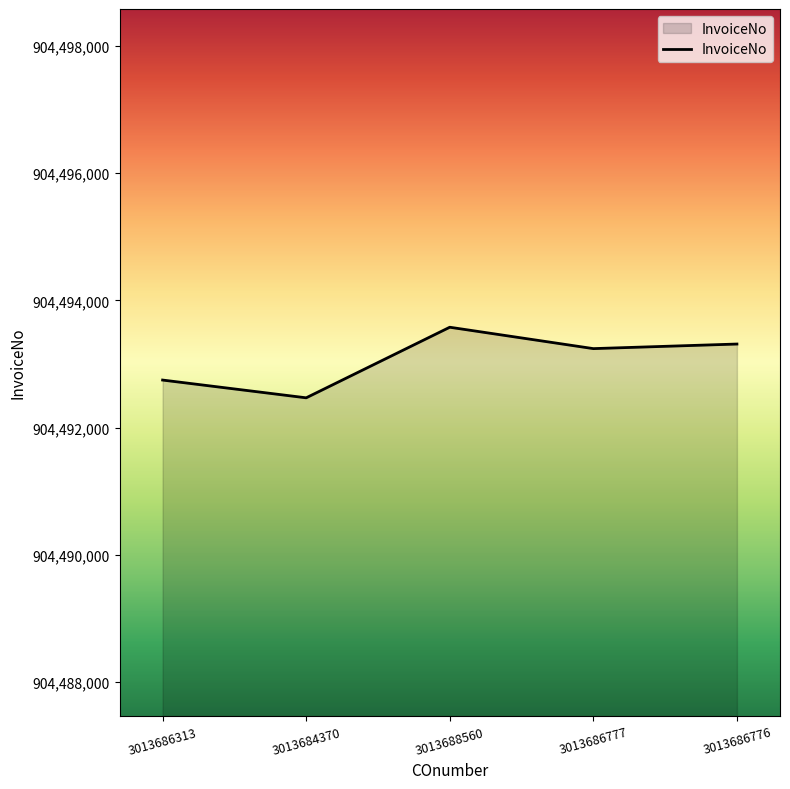

Where does the data first go above 904493242?

3013688560